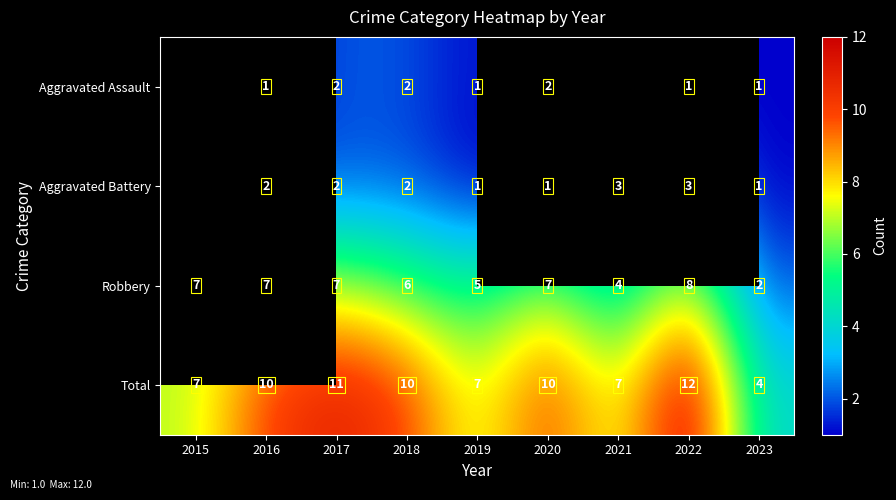

The Robbery series shows 7 at 2016. True or false?

True